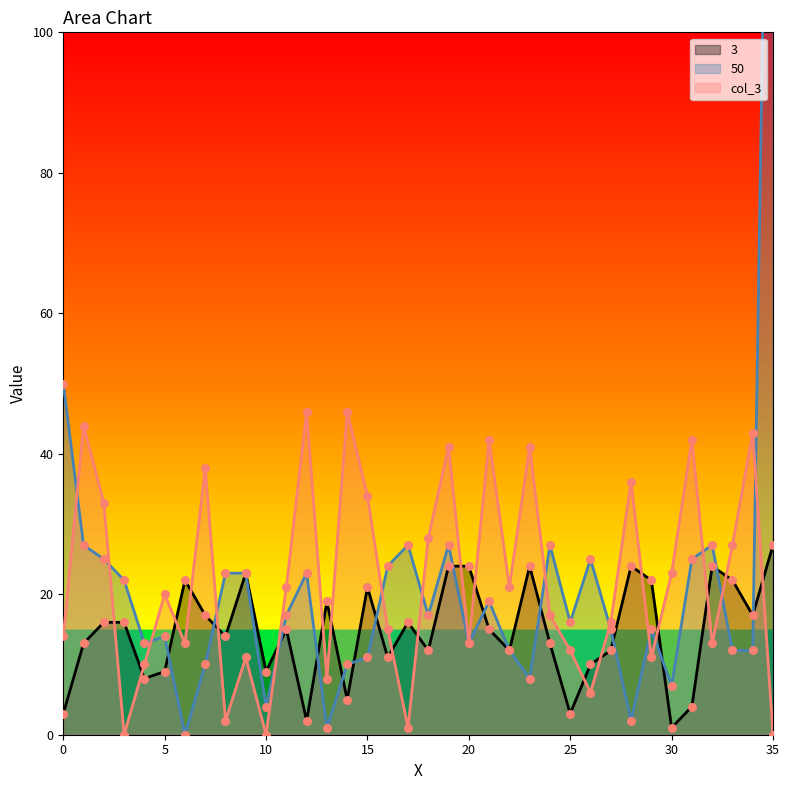

Which series reaches the maximum Y coordinate?

50